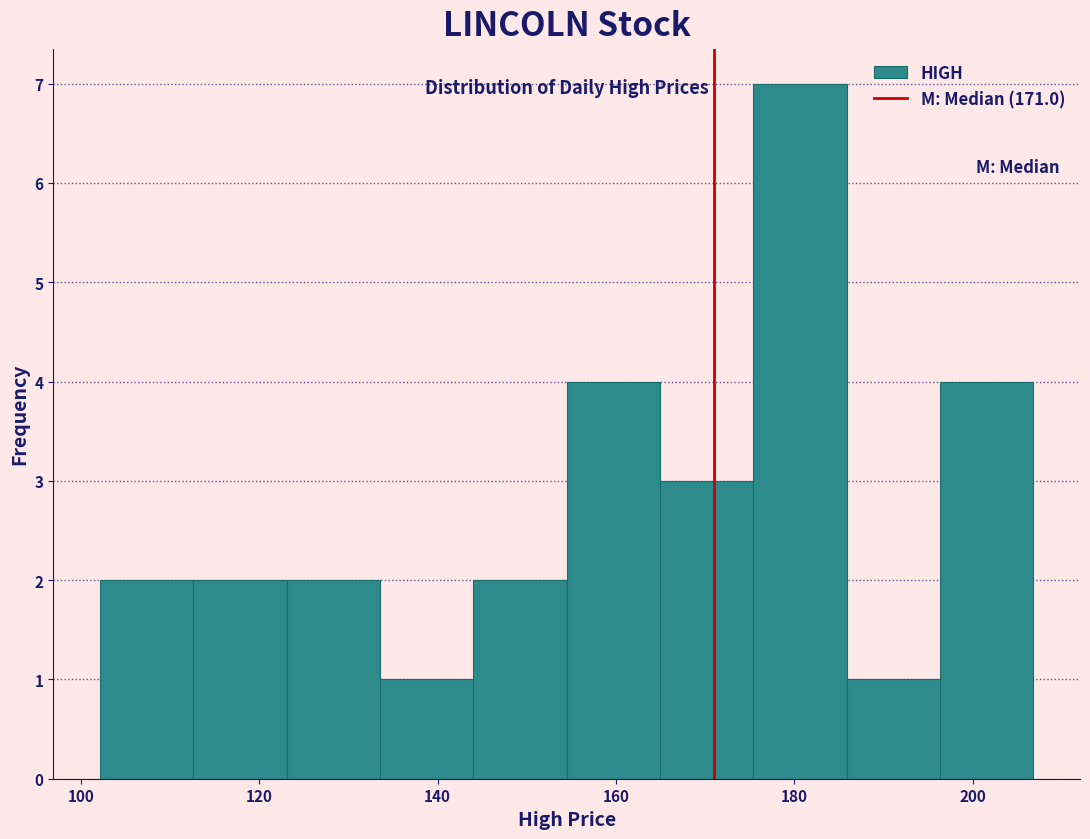

Reading left to right, list every bar in this chart as the range it spans on the x-axis followed by its height. Neither the bar edges nor the heights are printed on the chart, so give them approximately, as read against the axes.

102 to 112: 2
112 to 124: 2
124 to 134: 2
134 to 144: 1
144 to 154: 2
154 to 164: 4
164 to 176: 3
176 to 186: 7
186 to 196: 1
196 to 206: 4